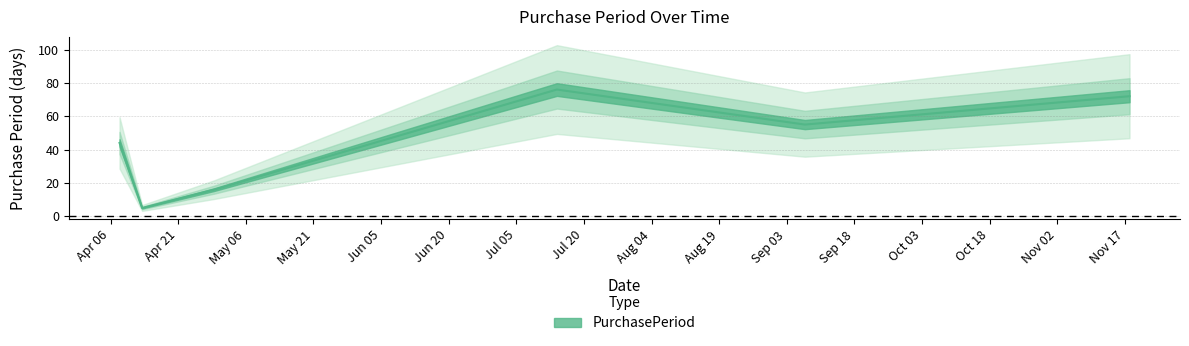

What is the change in value from 2016-04-13 to 2016-09-07?

+50